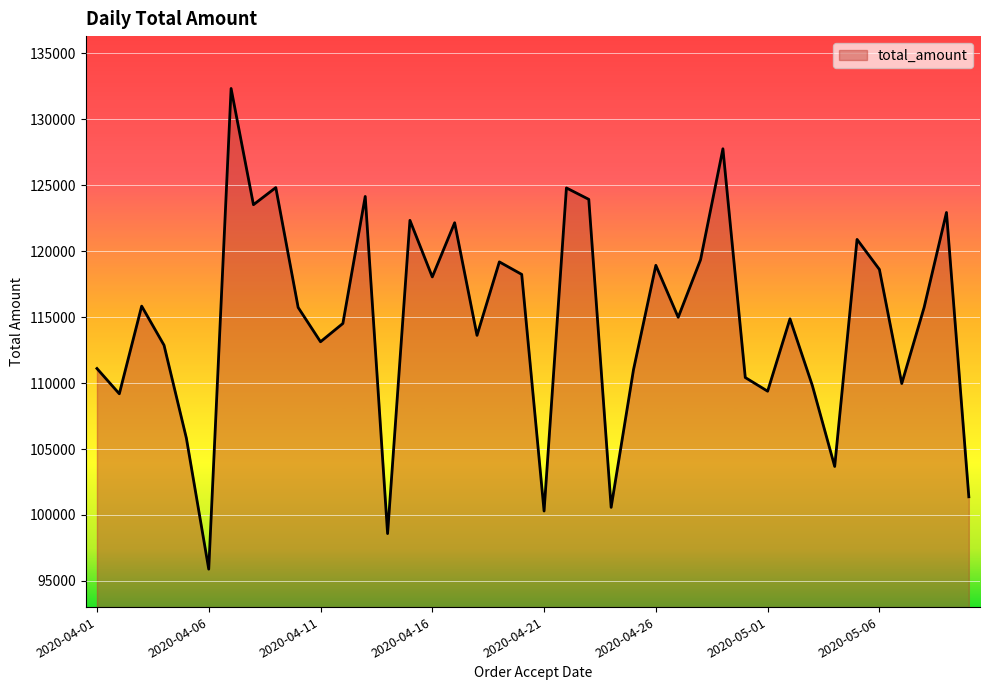

What is the smallest value displayed?

95894